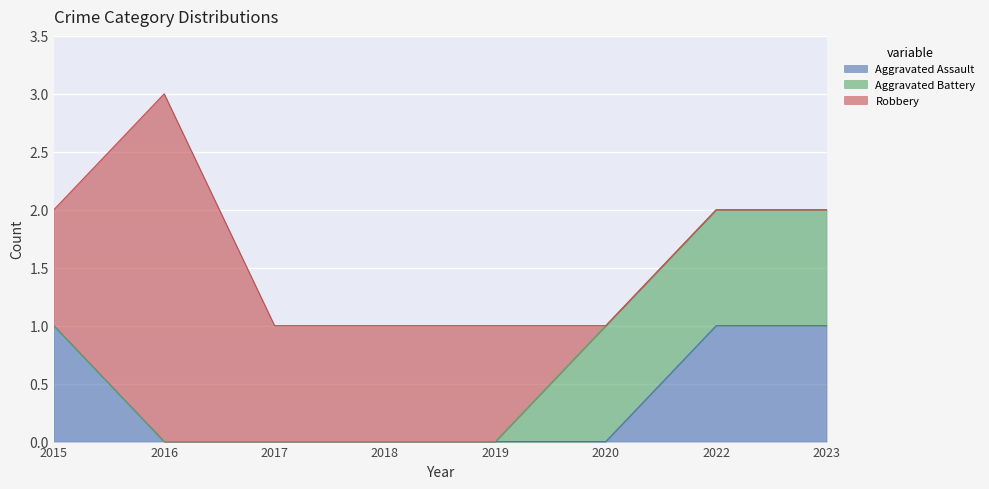

What is the highest value of the Aggravated Assault series?

1